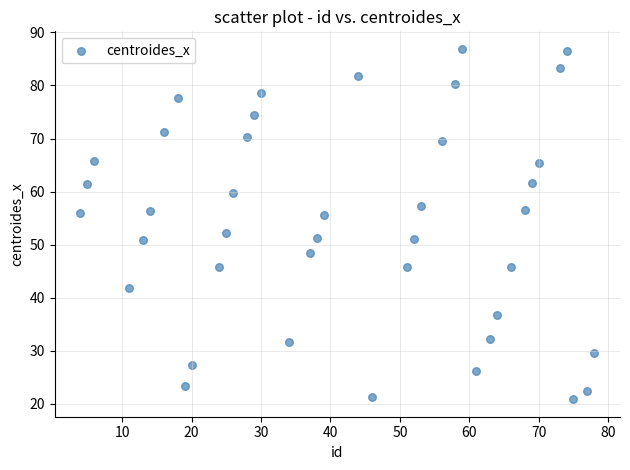

What Y value in the scatter plot is closest to 53?

52.2